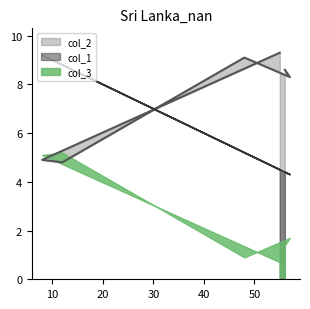

Where is the first local maximum for col_1?

8